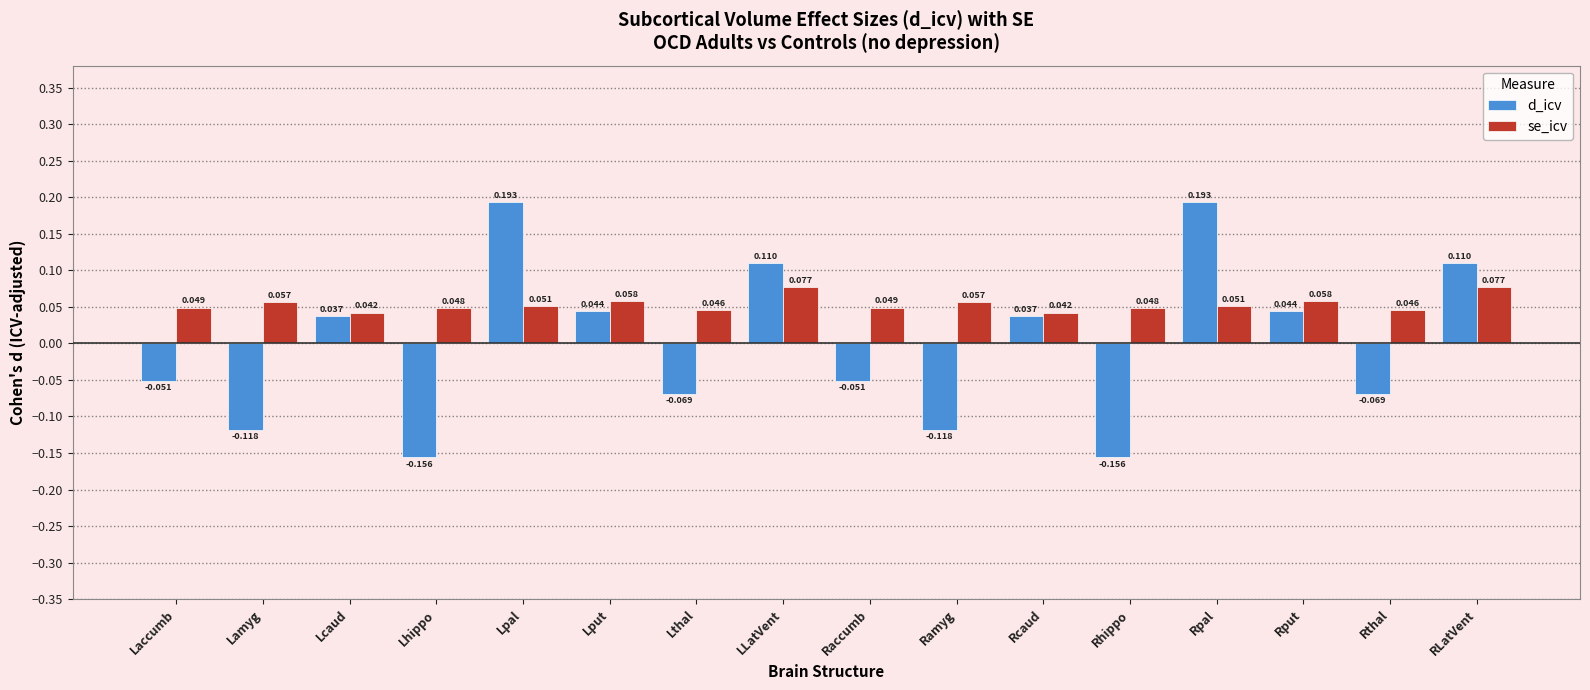

List the series in order of their peak value, highest first.

d_icv, se_icv